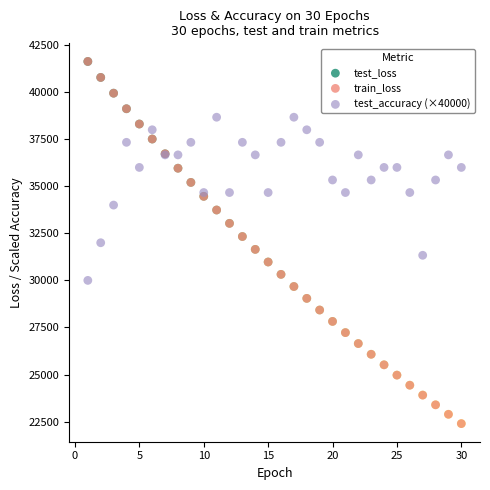

What are all the series names shown in the legend?

test_loss, train_loss, test_accuracy (×40000)